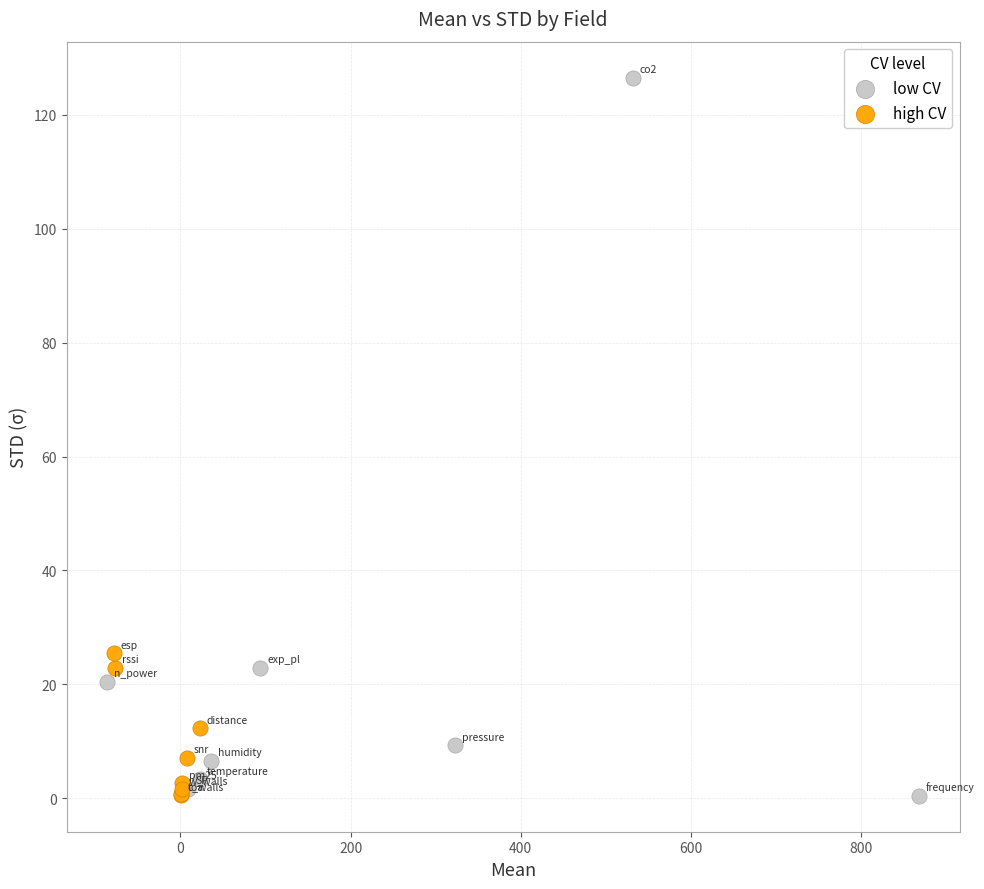

Which series has the largest Y range (max minus min)?

low CV